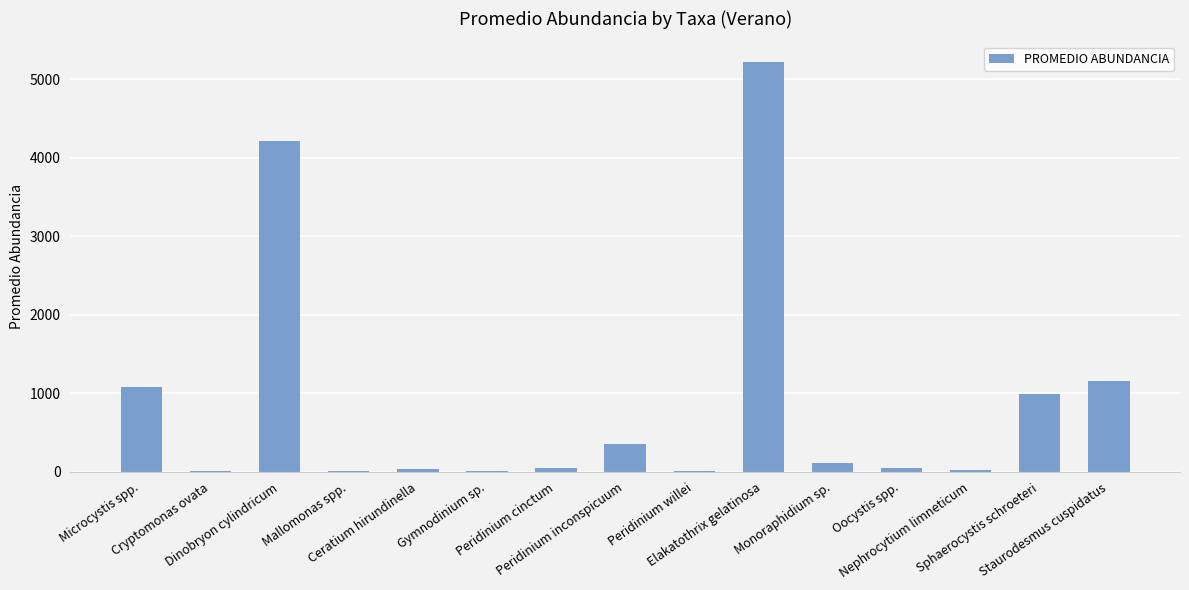

What is the maximum value shown in the chart?

5224.5